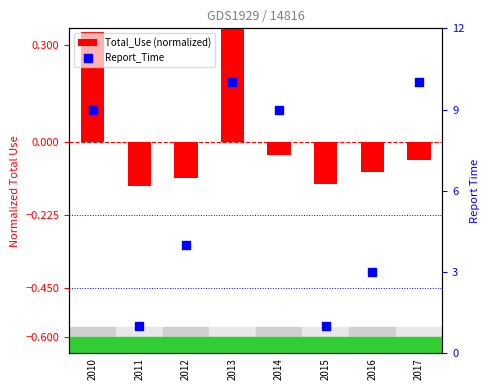

What are all the series names shown in the legend?

Total_Use (normalized), Report_Time